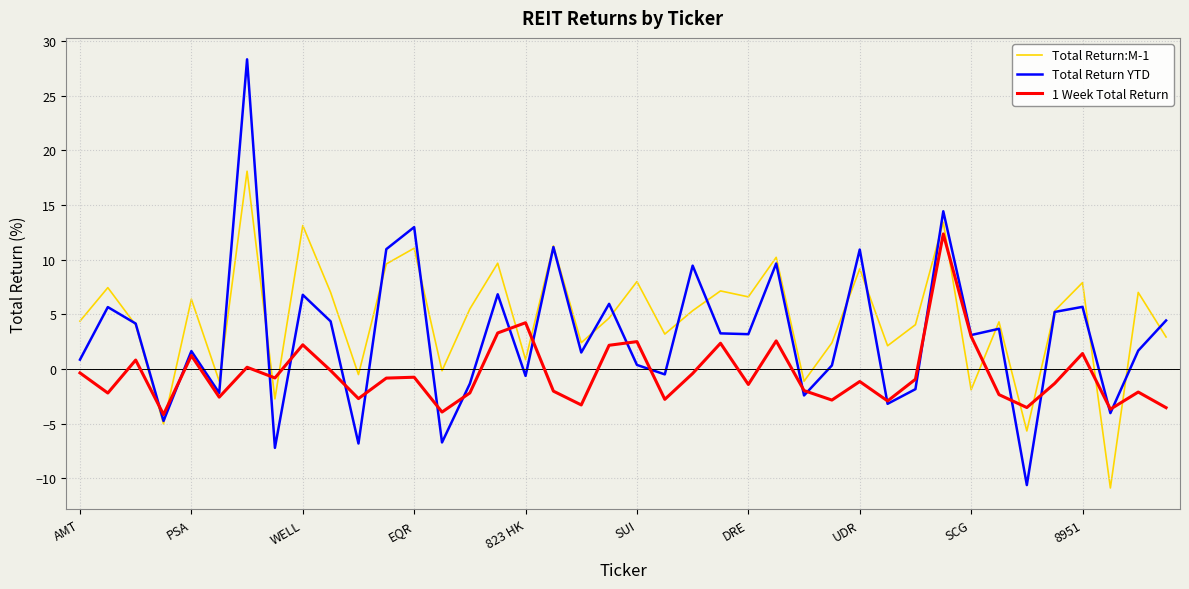

Which series has the largest range (max minus min)?

Total Return YTD